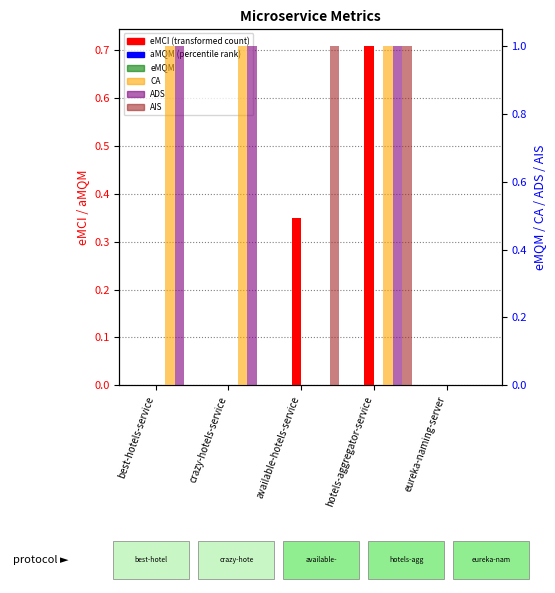

How many bars are there in each group?

6